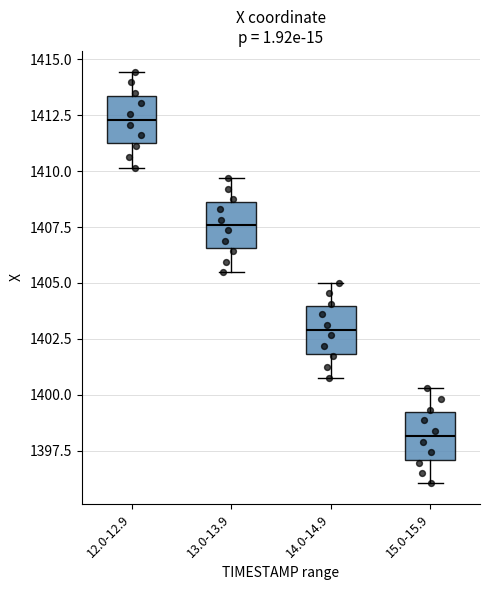

Reading left to right, transcribe this box plot: for each box, give where its median line is, the range the box spans, and where its two whiskers end, as read against the y-axis. The values are not printed on the chart, so give them approximately, as read against the axis.

12.0-12.9: median 1412.5, box 1411.0 to 1413.5, whiskers 1410.0 to 1414.5
13.0-13.9: median 1407.5, box 1406.5 to 1408.5, whiskers 1405.5 to 1409.5
14.0-14.9: median 1403.0, box 1402.0 to 1404.0, whiskers 1401.0 to 1405.0
15.0-15.9: median 1398.0, box 1397.0 to 1399.0, whiskers 1396.0 to 1400.5